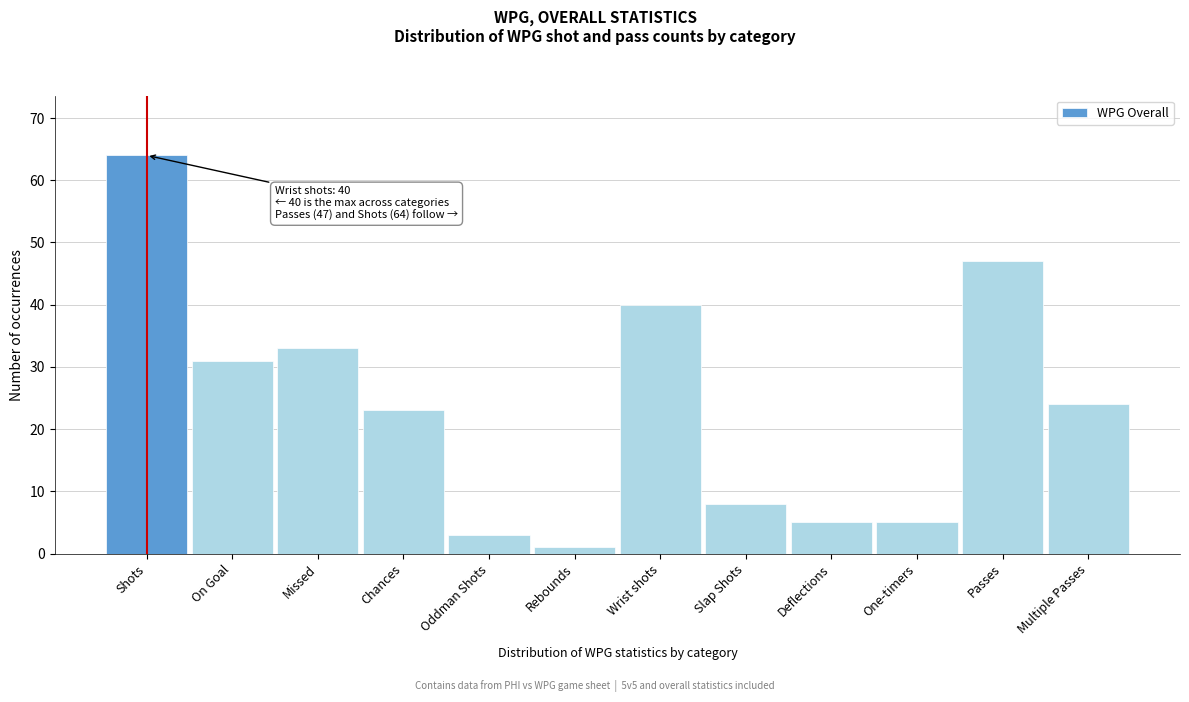

Reading left to right, transcribe all the data shown in this chart.

64	31	33	23	3	1	40	8	5	5	47	24